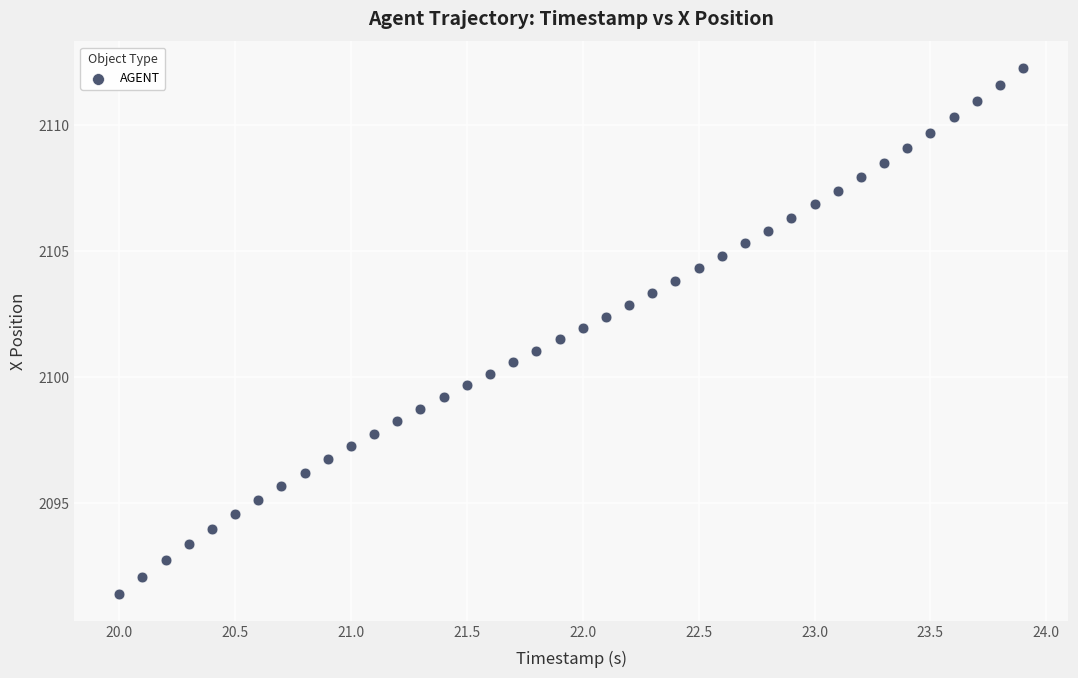

What is the range of X values (max minus min)?

3.9